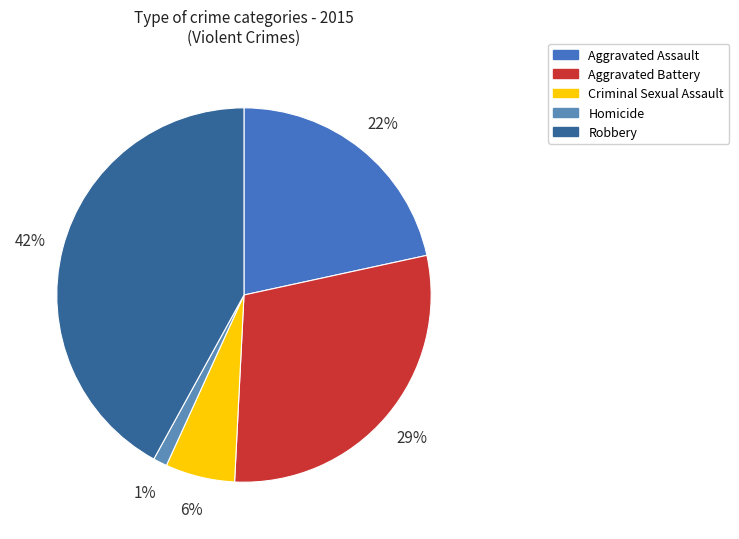

To the nearest percent, what is the difference between the largest and smallest slice percentages?

41%